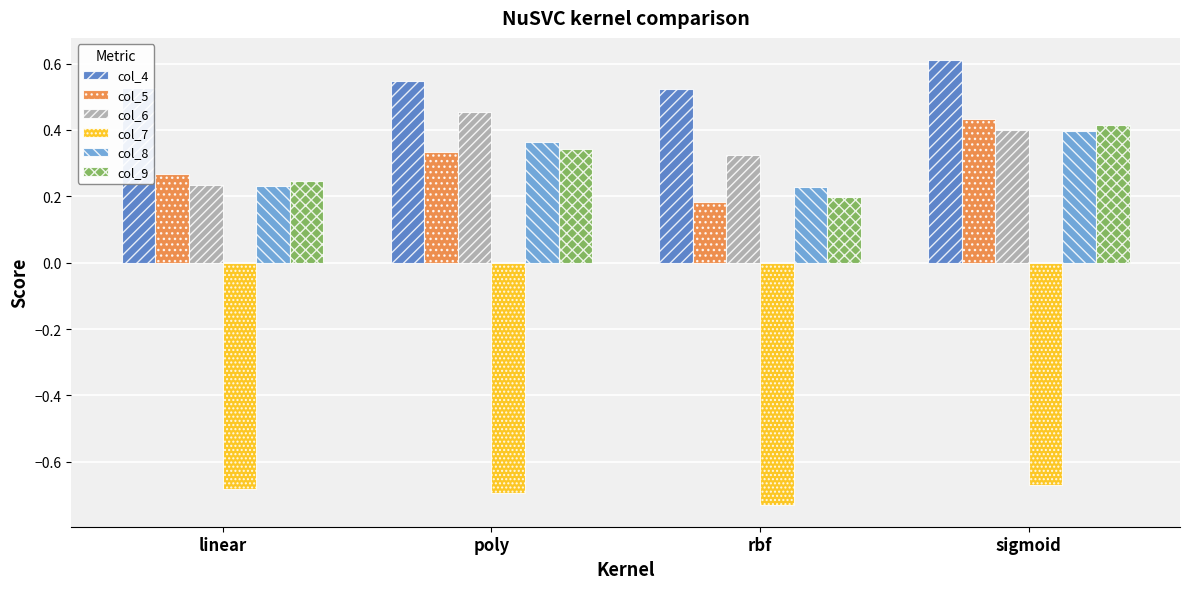

Which series has the largest range (max minus min)?

col_5